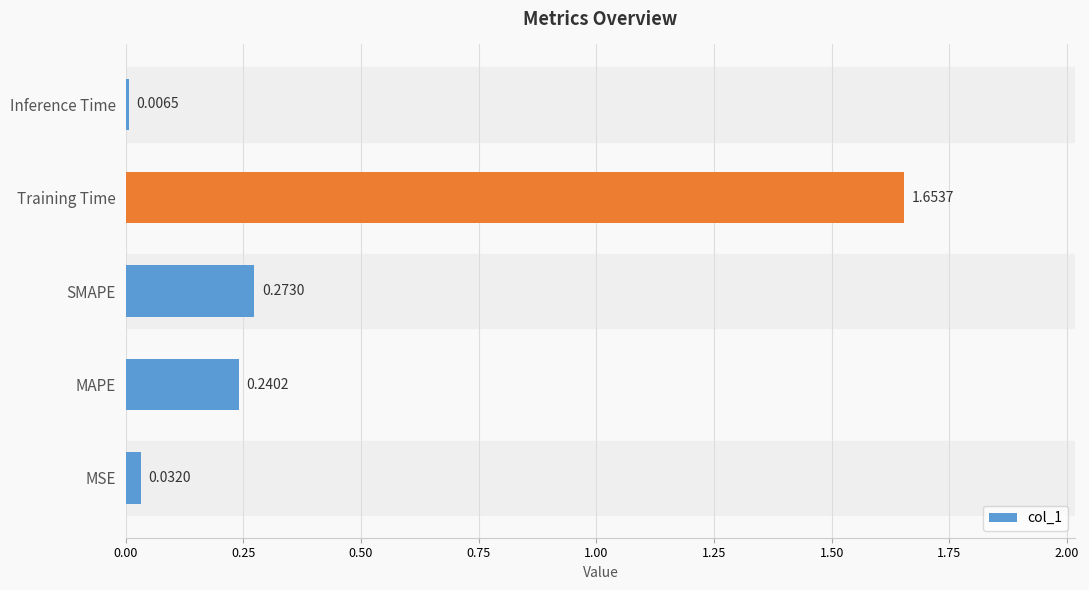

At which category does the chart reach its minimum across all series?

Inference Time